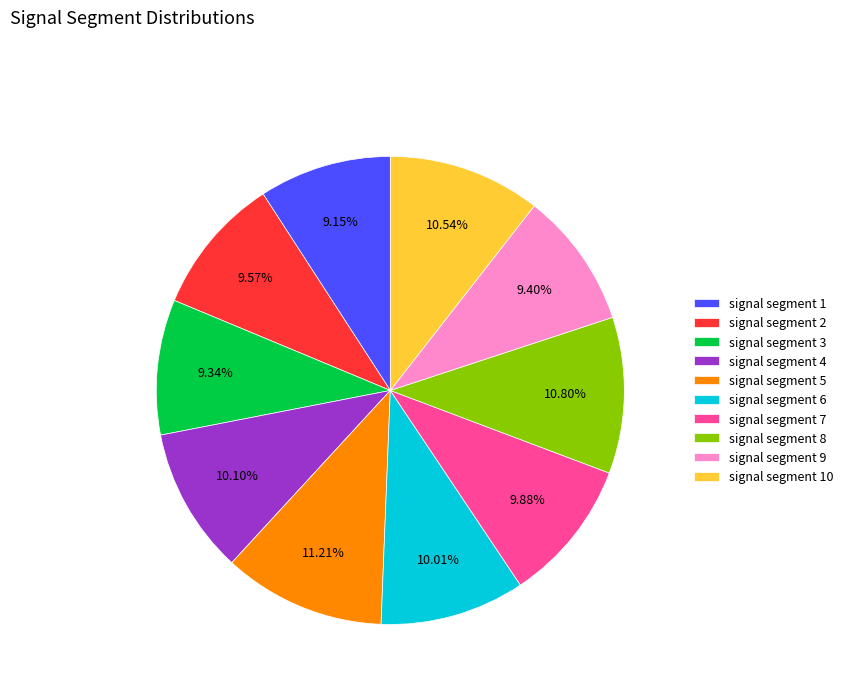

What percentage is the signal segment 10 slice, to the nearest percent?

11%